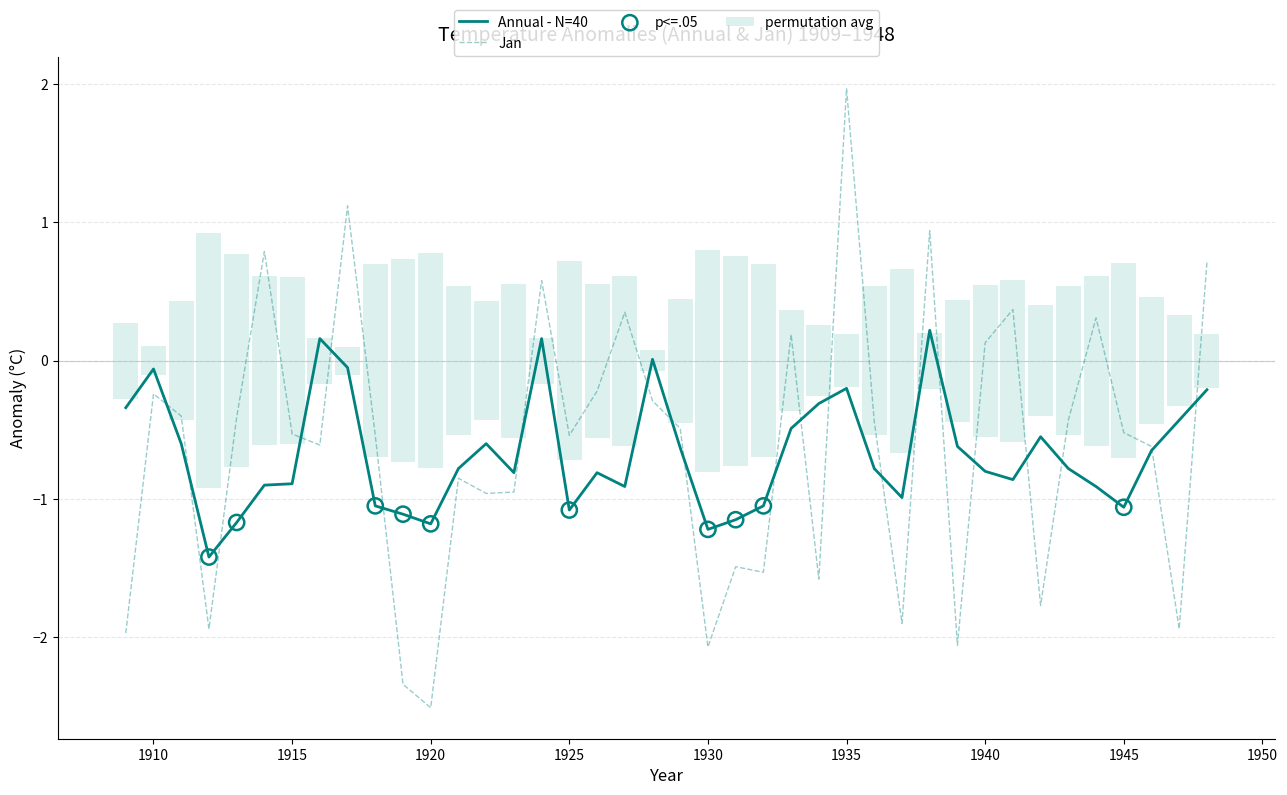

Which series has the widest spread of Y values?

Jan